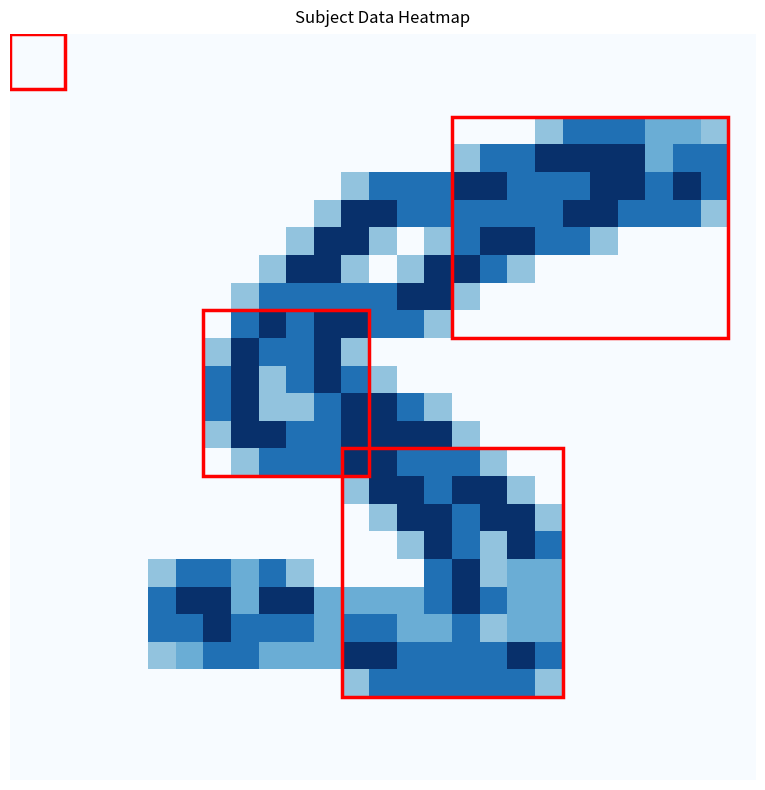

At how many categories does at least one series exceed 0?

21